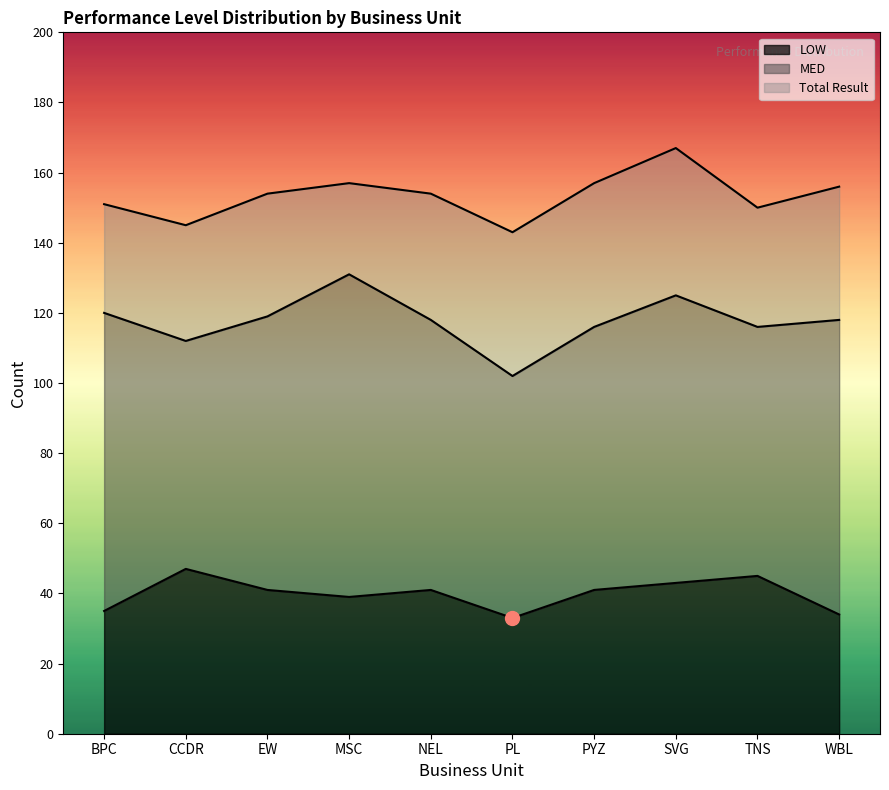

How many data points does each series have?

10